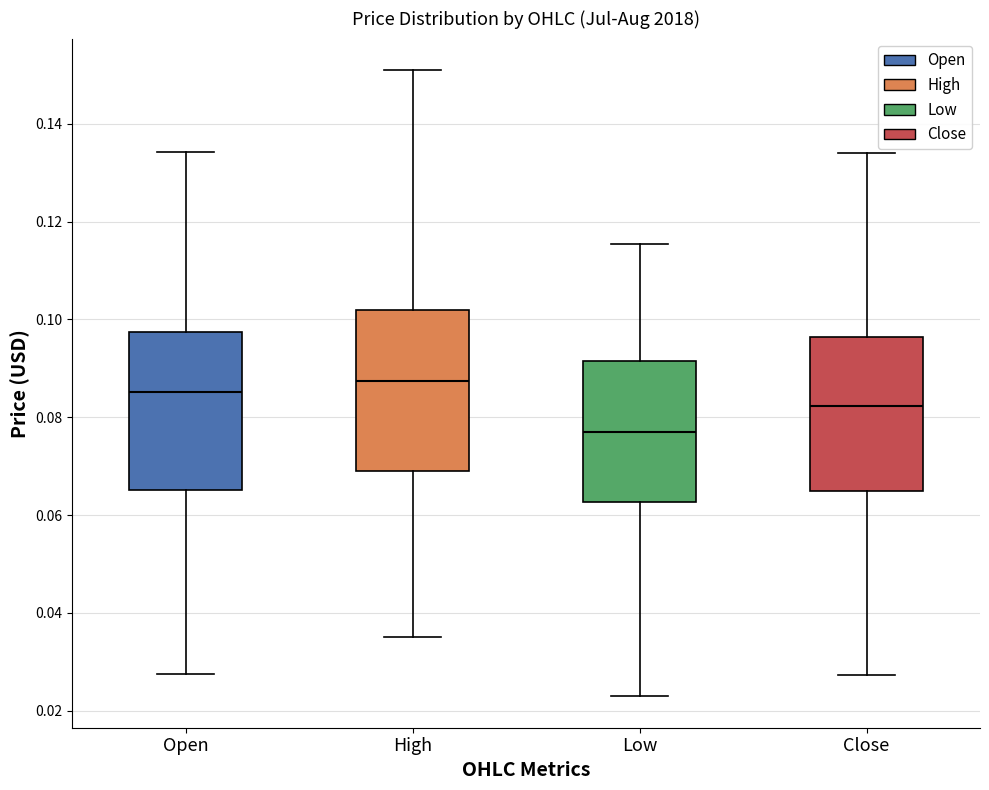

Where does the lower whisker of the box for High end on the y-axis? The values are not printed on the chart, so give them approximately, as read against the axis.

0.036